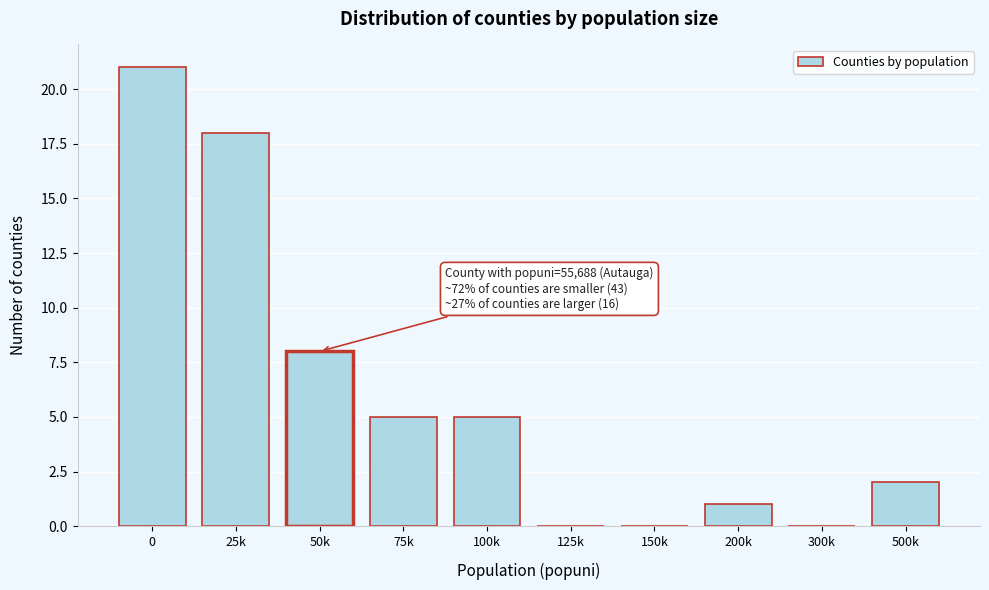

Reading left to right, what are all the values shown in this chart?

0=21	25k=18	50k=8	75k=5	100k=5	125k=0	150k=0	200k=1	300k=0	500k=2